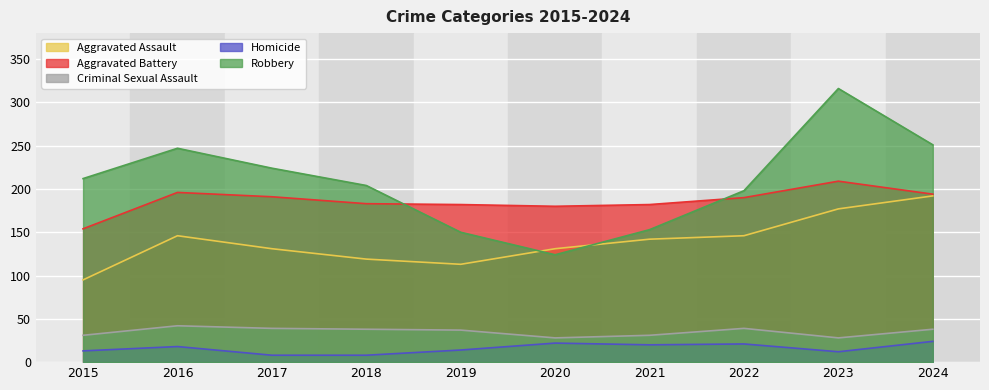

What is the minimum value for Homicide?

8